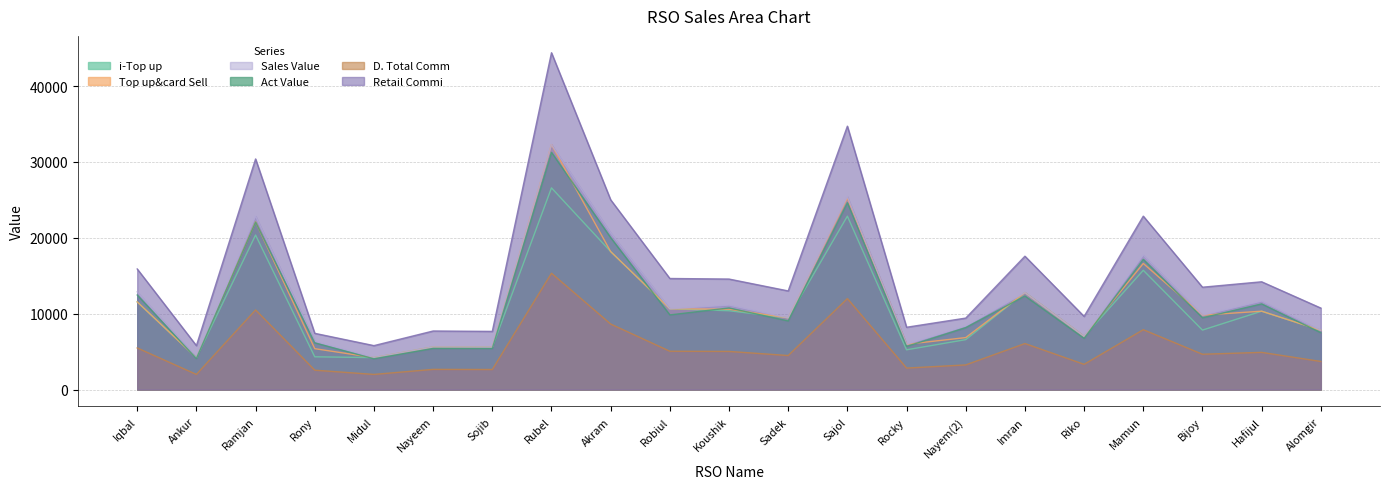

Which category has the highest value across all series?

Rubel